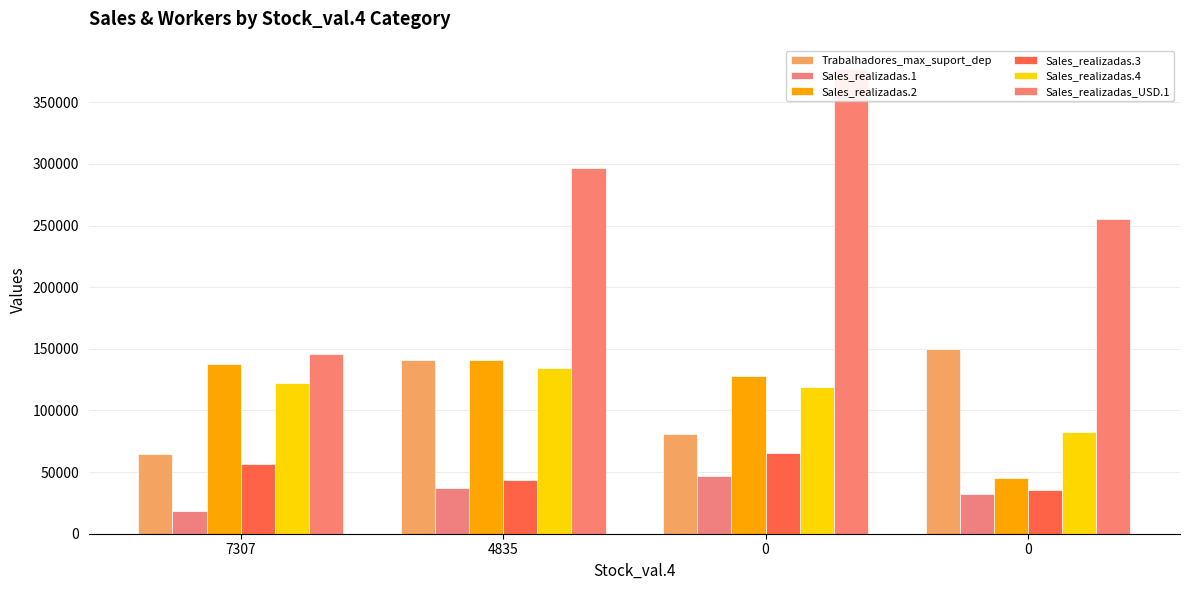

What is the value of the Trabalhadores_max_suport_dep bar at the 3rd from the left?

80500